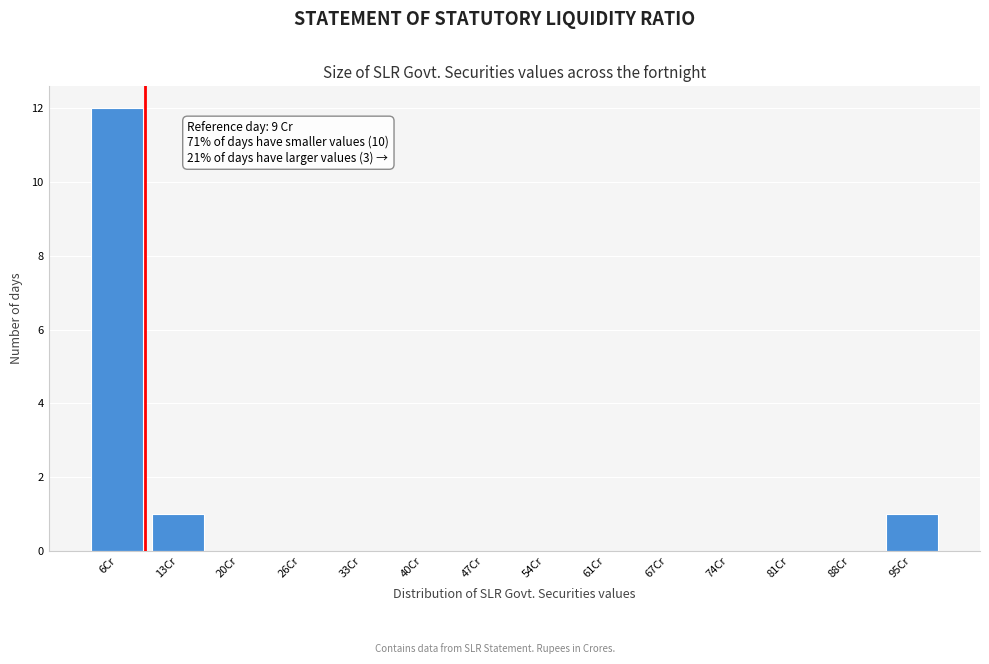

Over which range of the x-axis is the bar tallest?

3 to 9